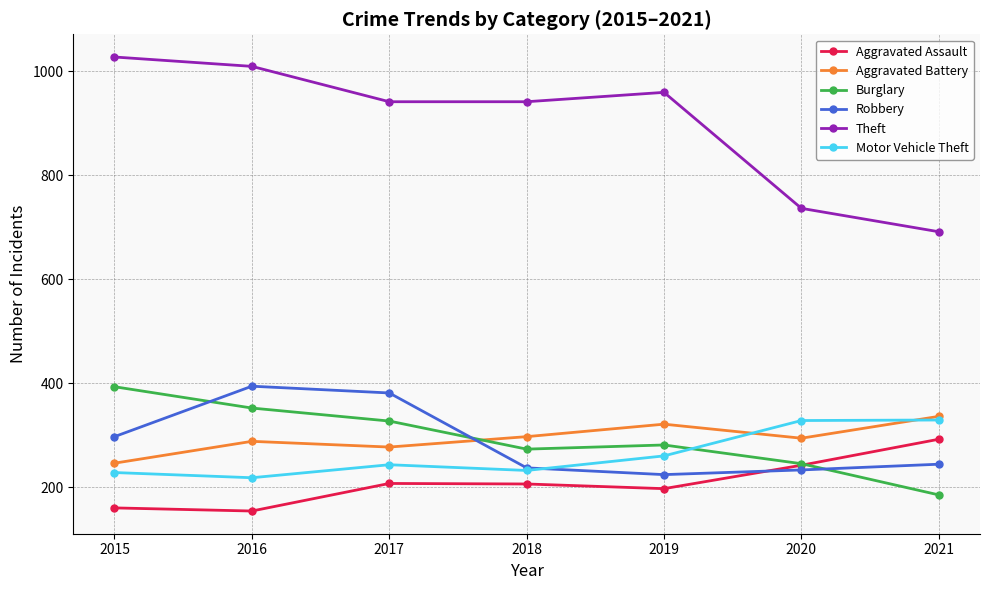

Is the value of Burglary at 2016 greater than the value of Aggravated Assault at 2015?

Yes